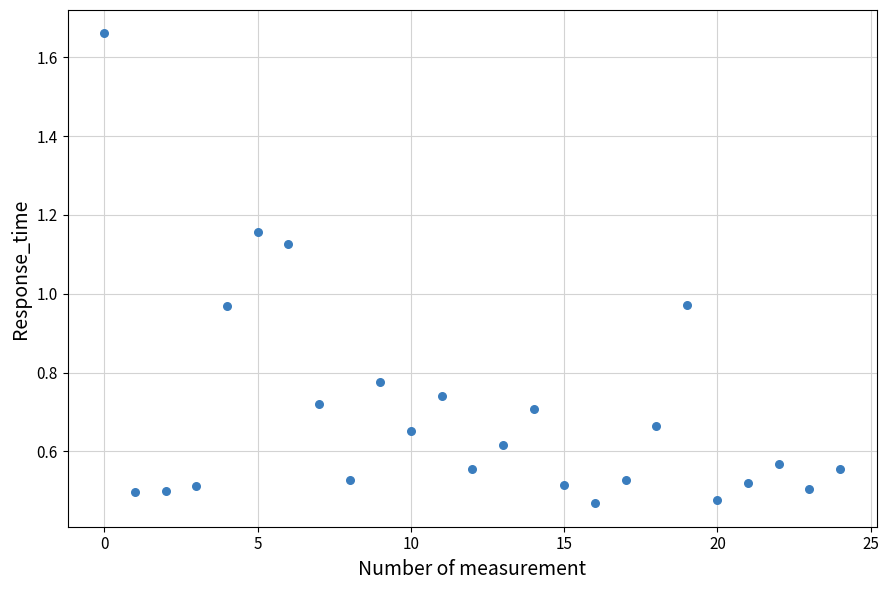

How many points are shown in the scatter plot?

25